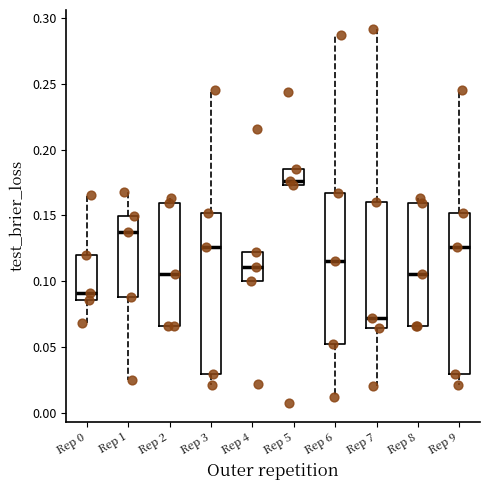

Which box has the highest median line?

Rep 5